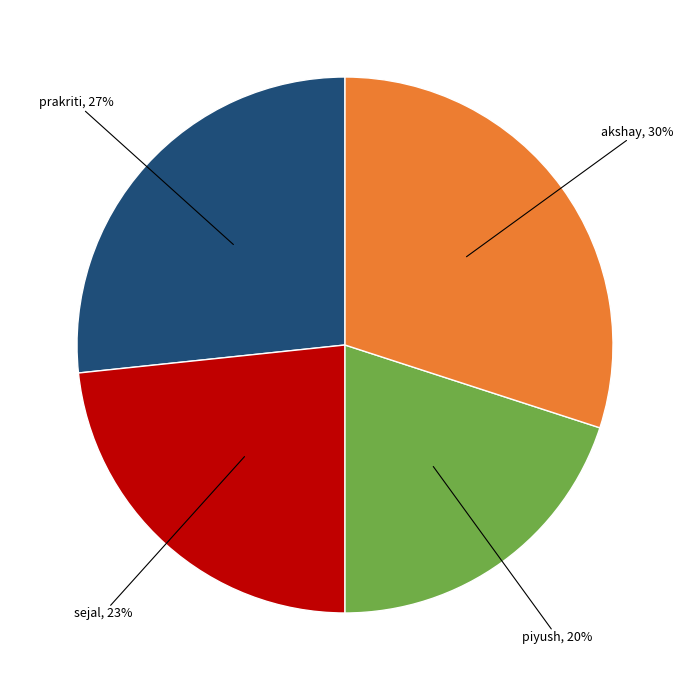

Which category has the smallest portion of the pie?

piyush